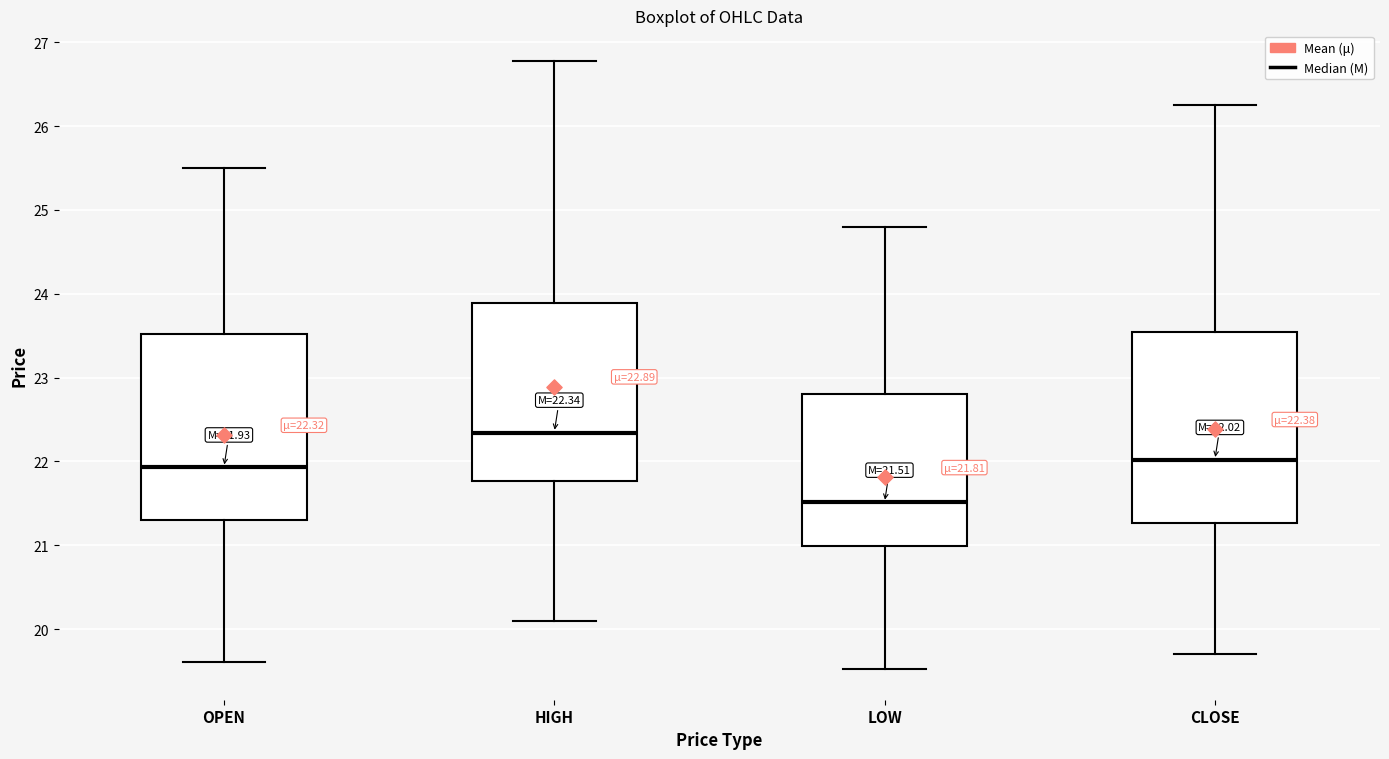

Which box has the lowest median line?

LOW